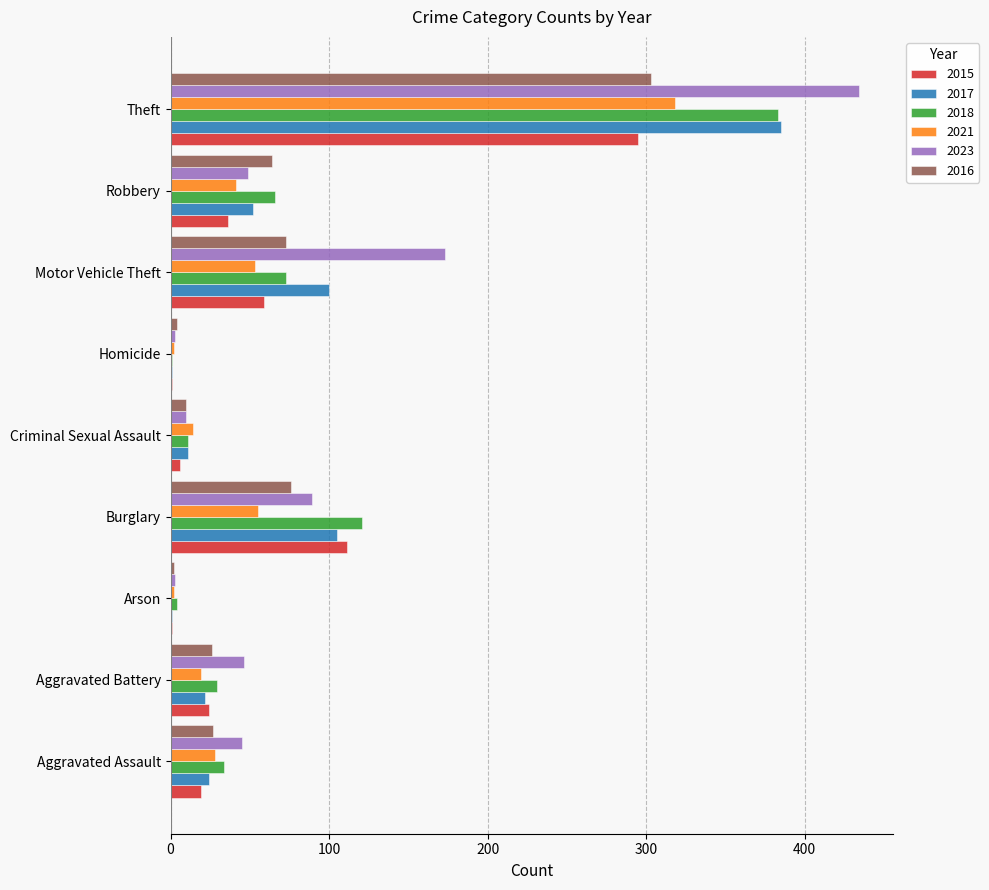

What is the highest value of the 2016 series?

303